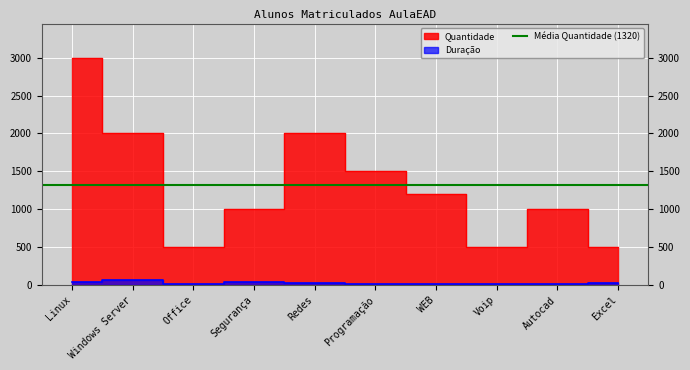

At which label is Quantidade closest to 1750?

Windows Server